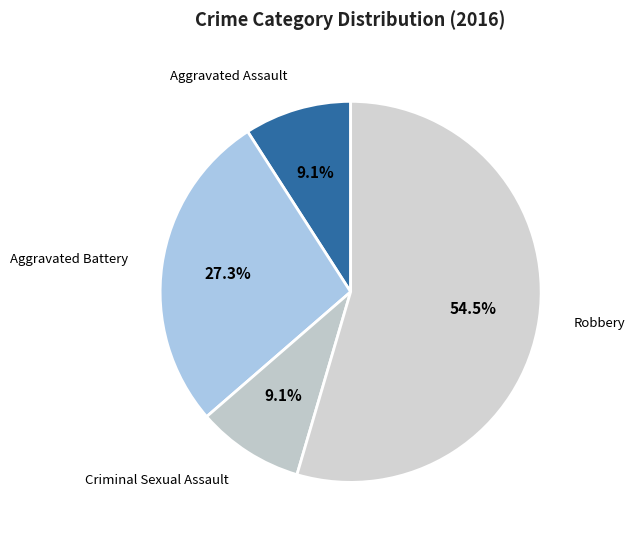

Which has a higher value, Aggravated Battery or Aggravated Assault?

Aggravated Battery